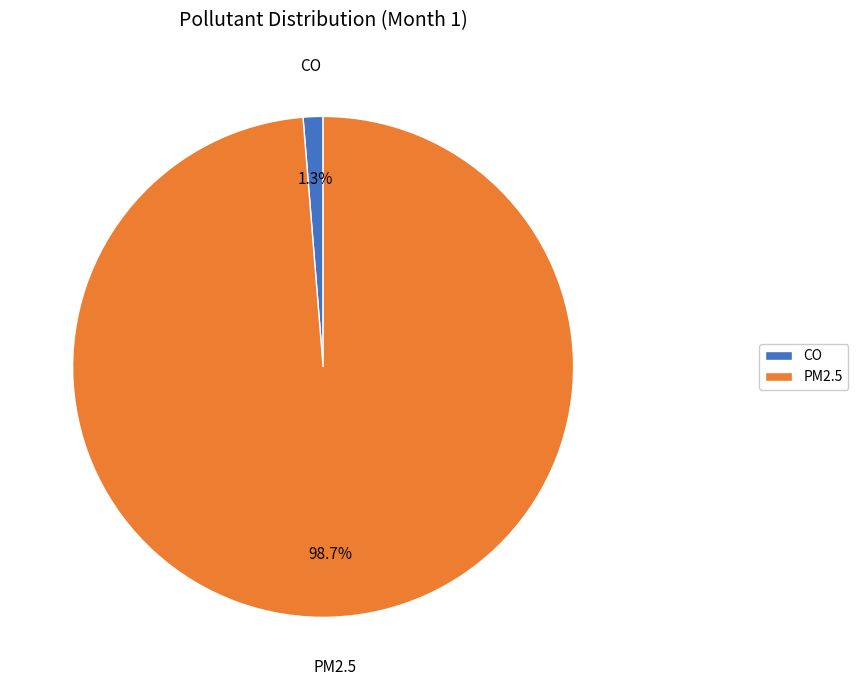

To the nearest percent, what is the difference between the PM2.5 and CO slice percentages?

97%